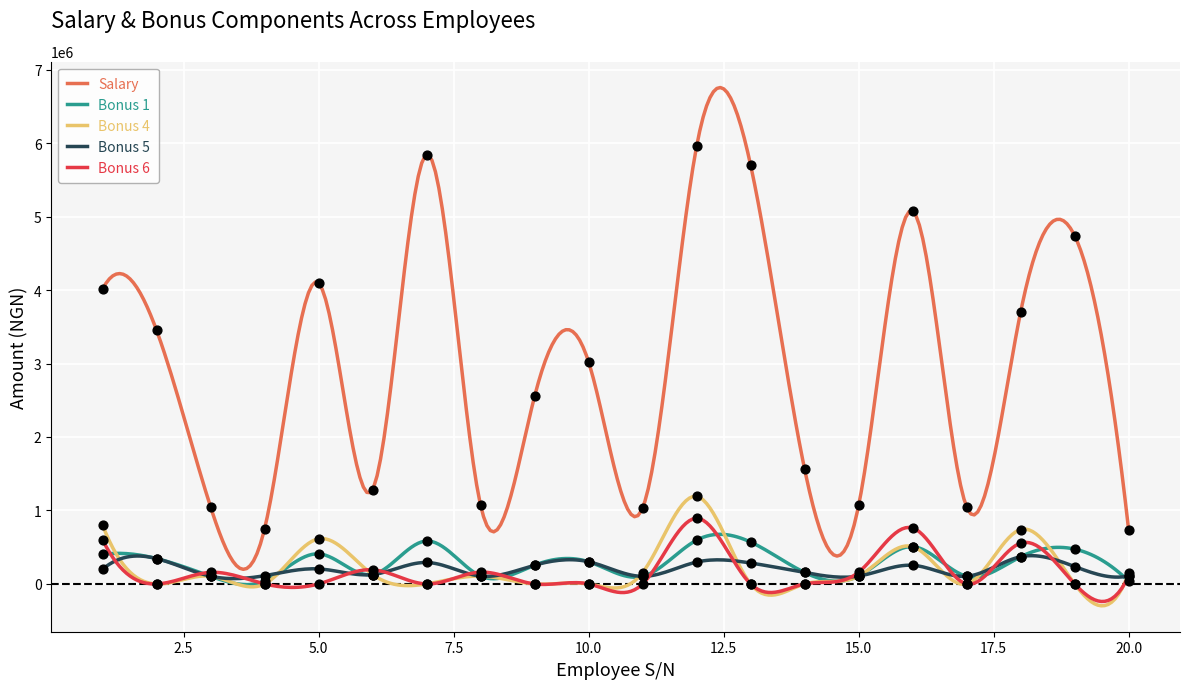

At which category is the sum across all series the highest?

12